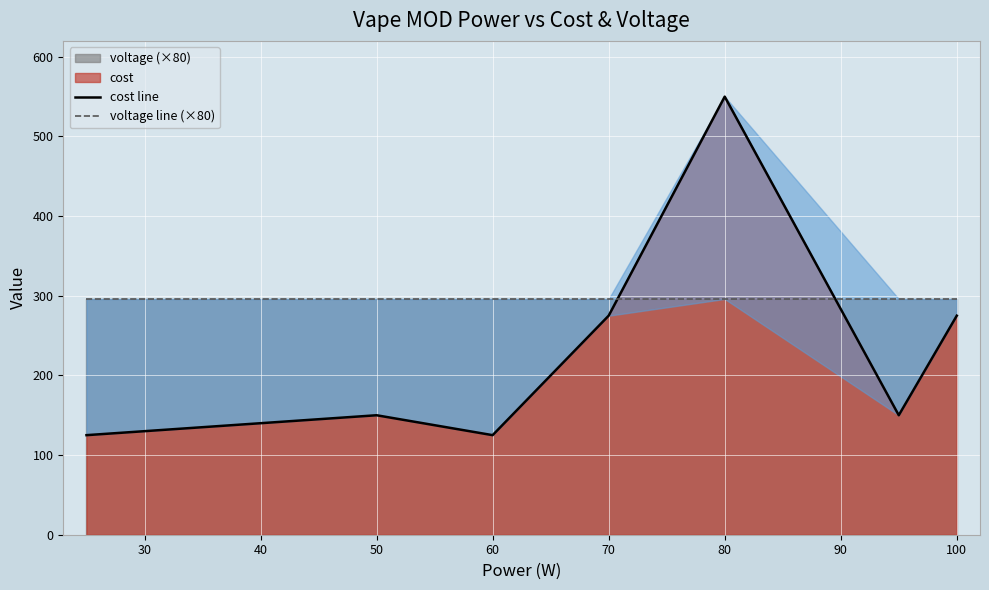

What is the minimum value for cost?

125